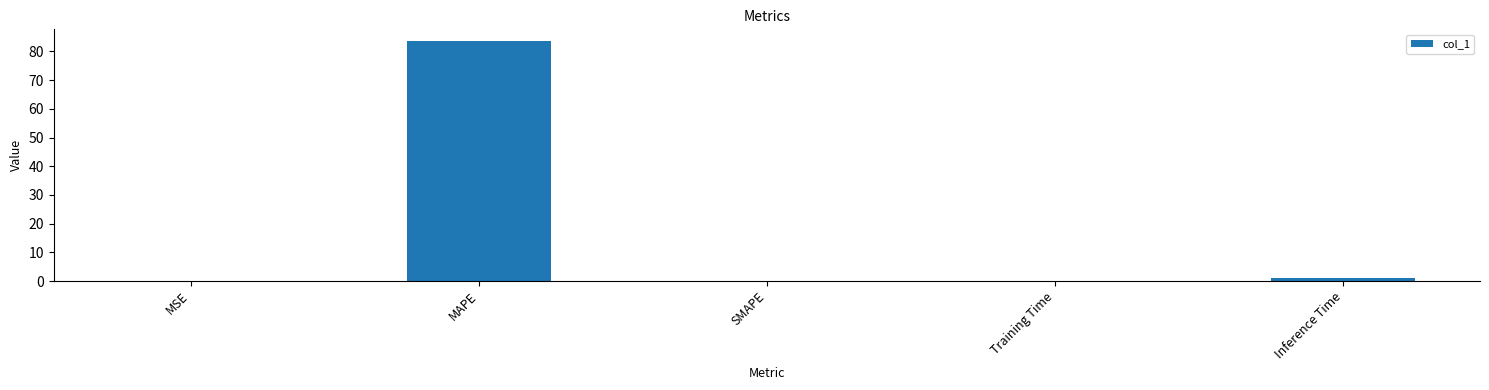

Are the bars grouped side by side (vs. stacked)?

No